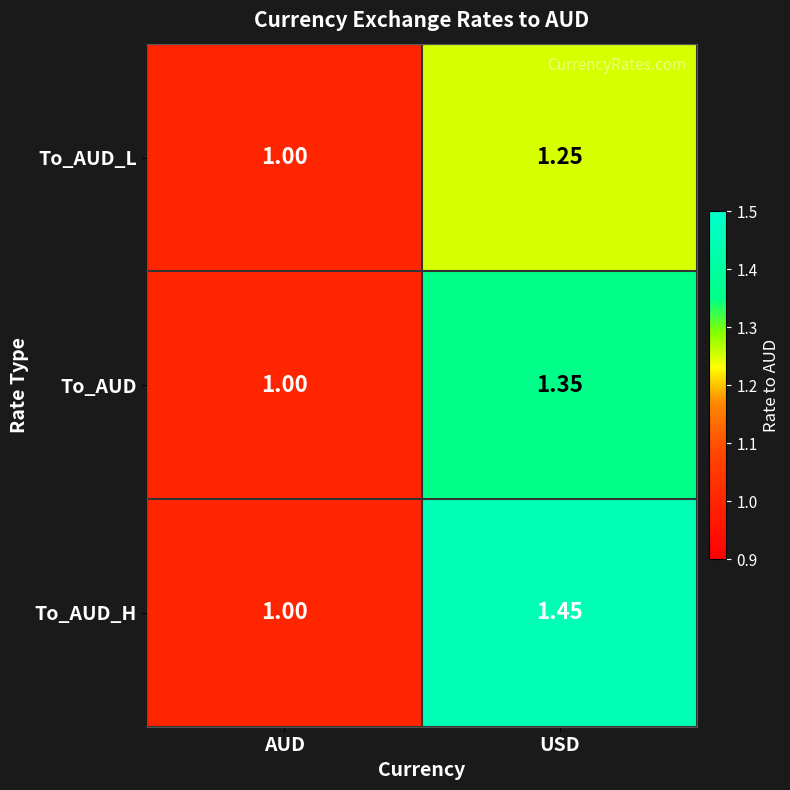

Where is To_AUD_L nearest to the value 1?

AUD